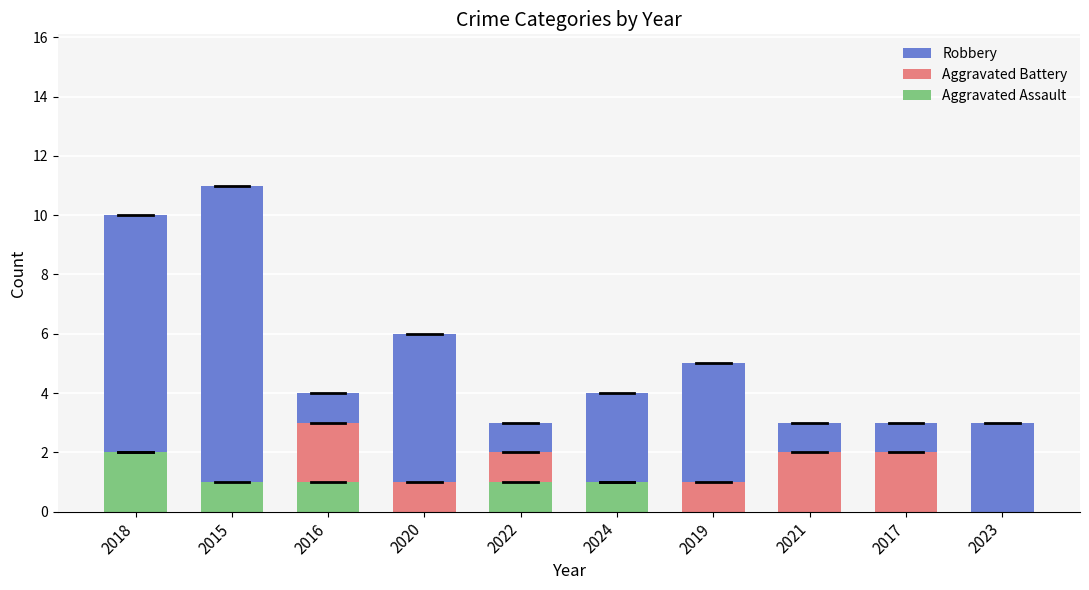

List the labels in order of Aggravated Battery value, largest first.

2016, 2018, 2022, 2021, 2017, 2020, 2024, 2019, 2015, 2023